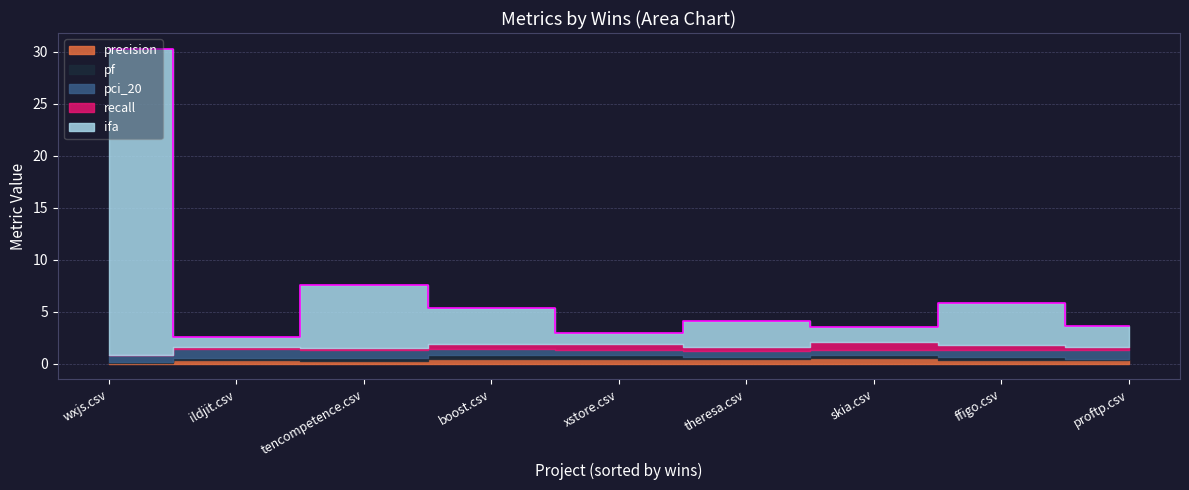

True or false: recall and ifa cross at least once.

False